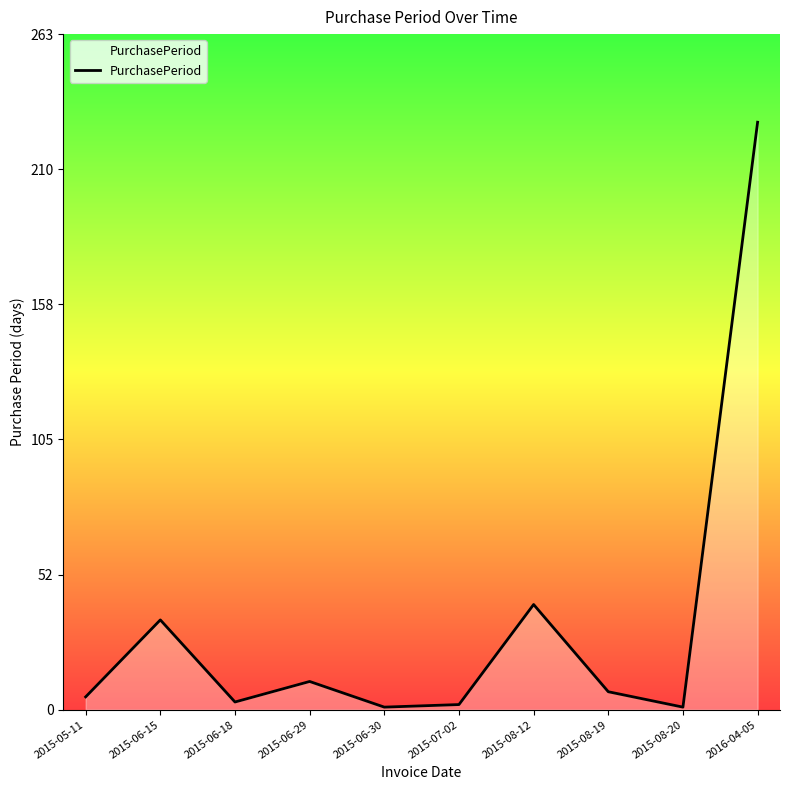

What is the ratio of the value at 2015-06-29 to the value at 2015-06-15?

0.3